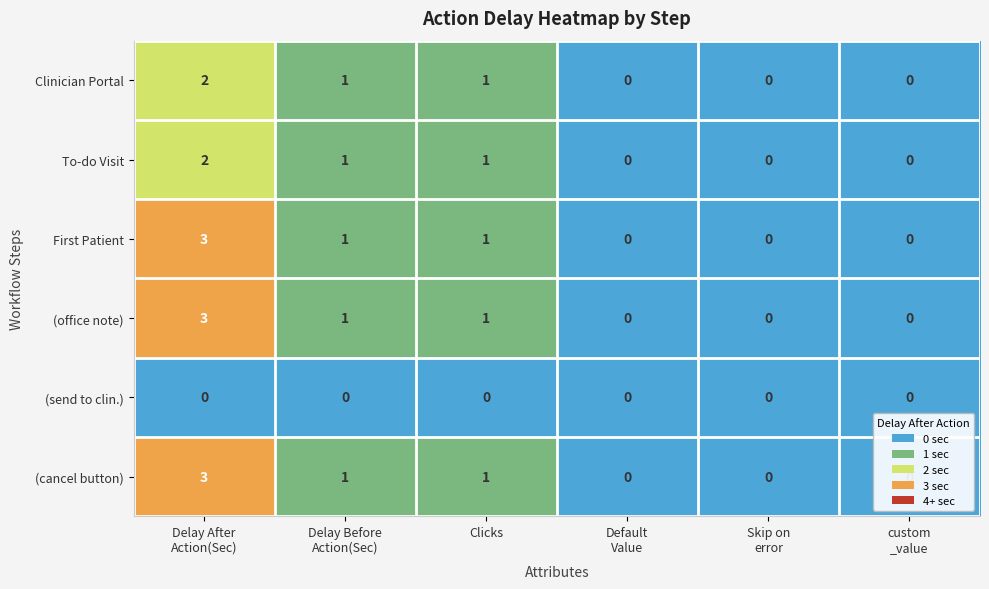

What is the sum of all (cancel button) values?

5